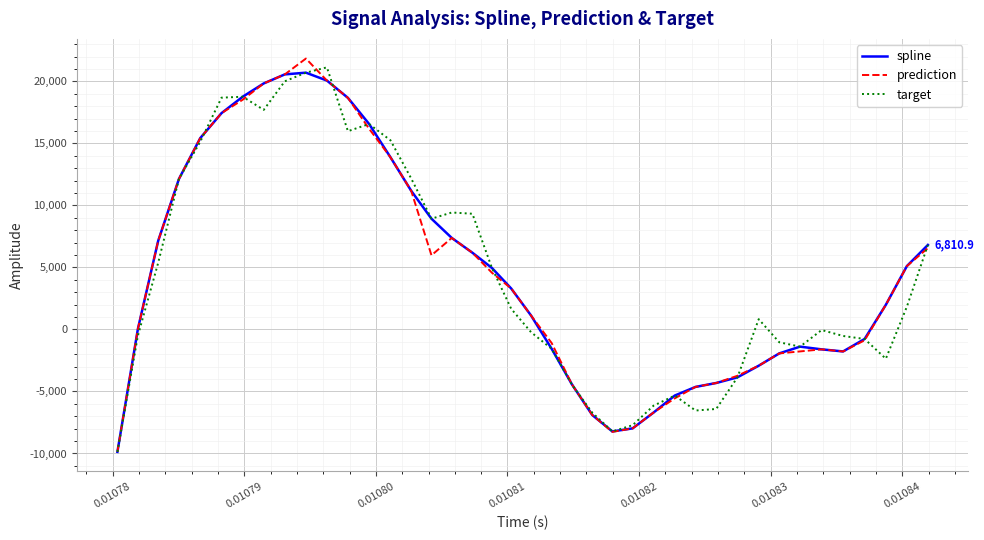

What is the maximum value for spline?

20701.0